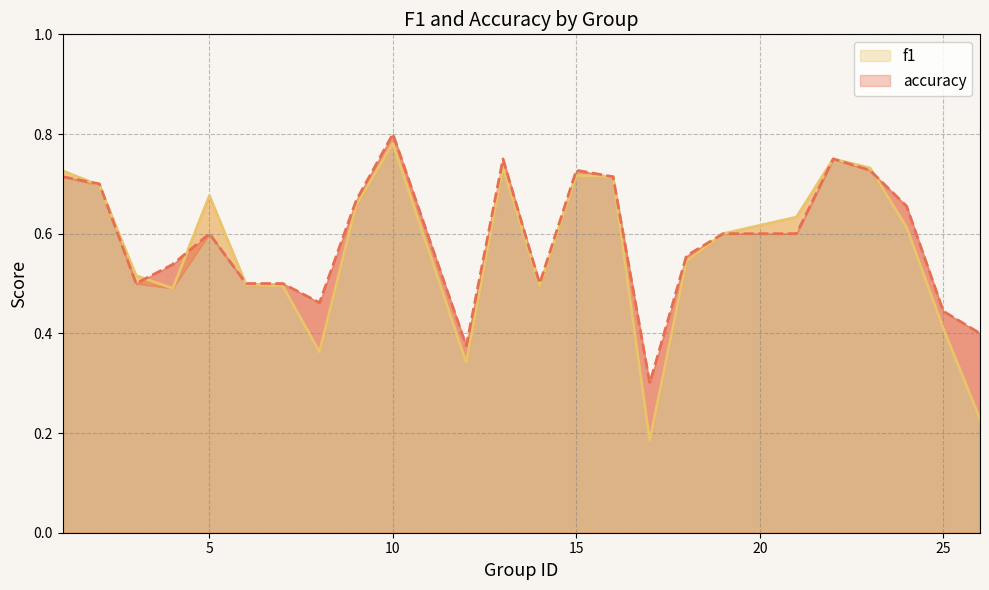

Count the number of categories in the chart.

24